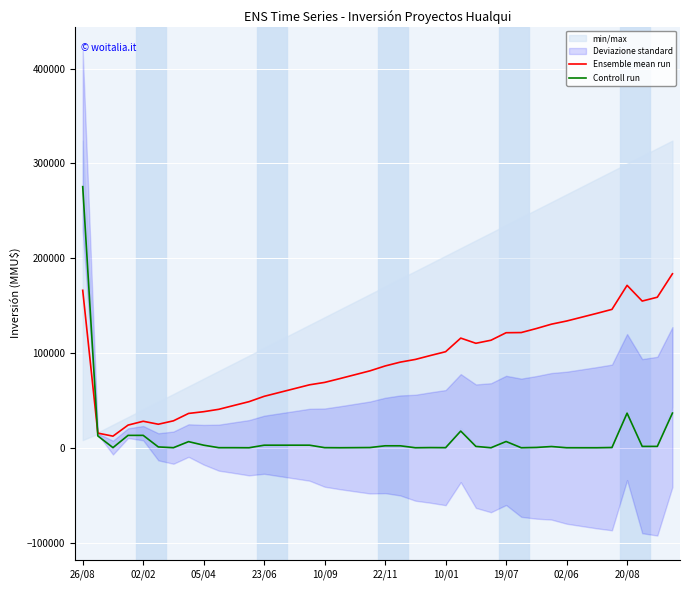

Which category has the highest value in the Controll run series?

26/08